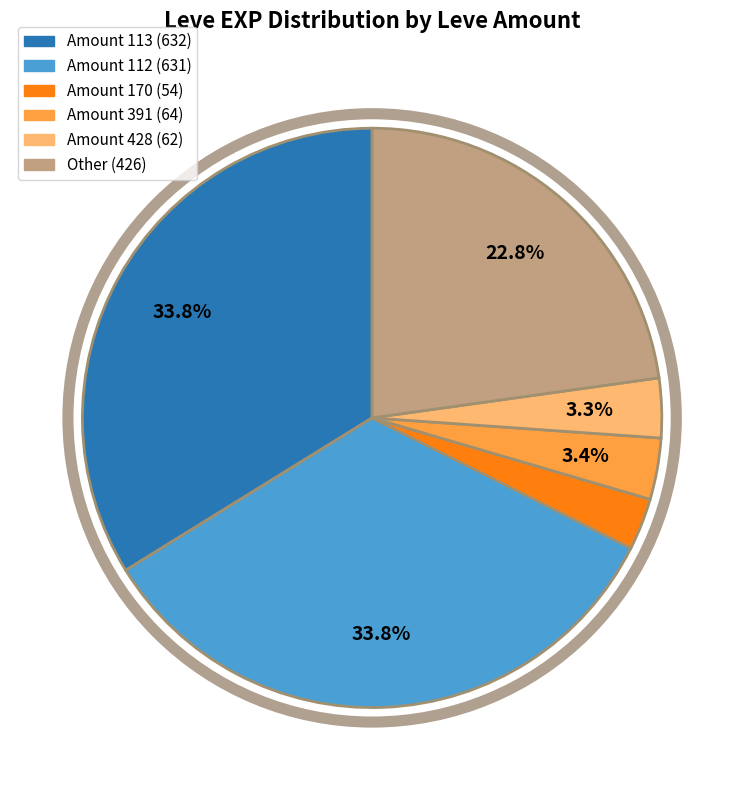

Is there a majority slice in this chart?

No